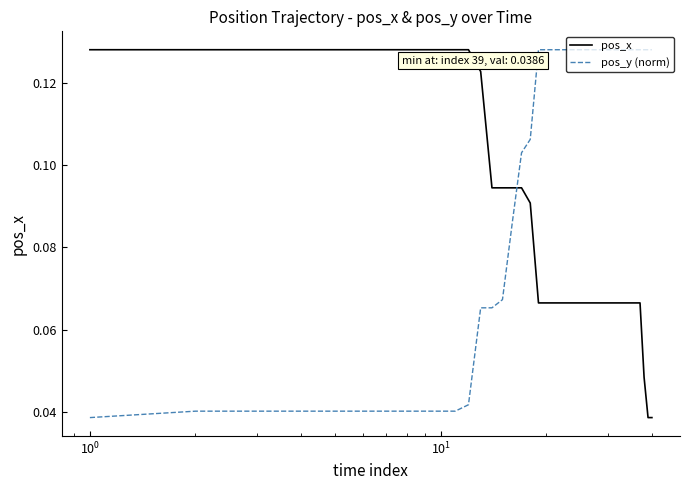

After their last crossing, which series has the higher values: pos_x or pos_y (norm)?

pos_y (norm)